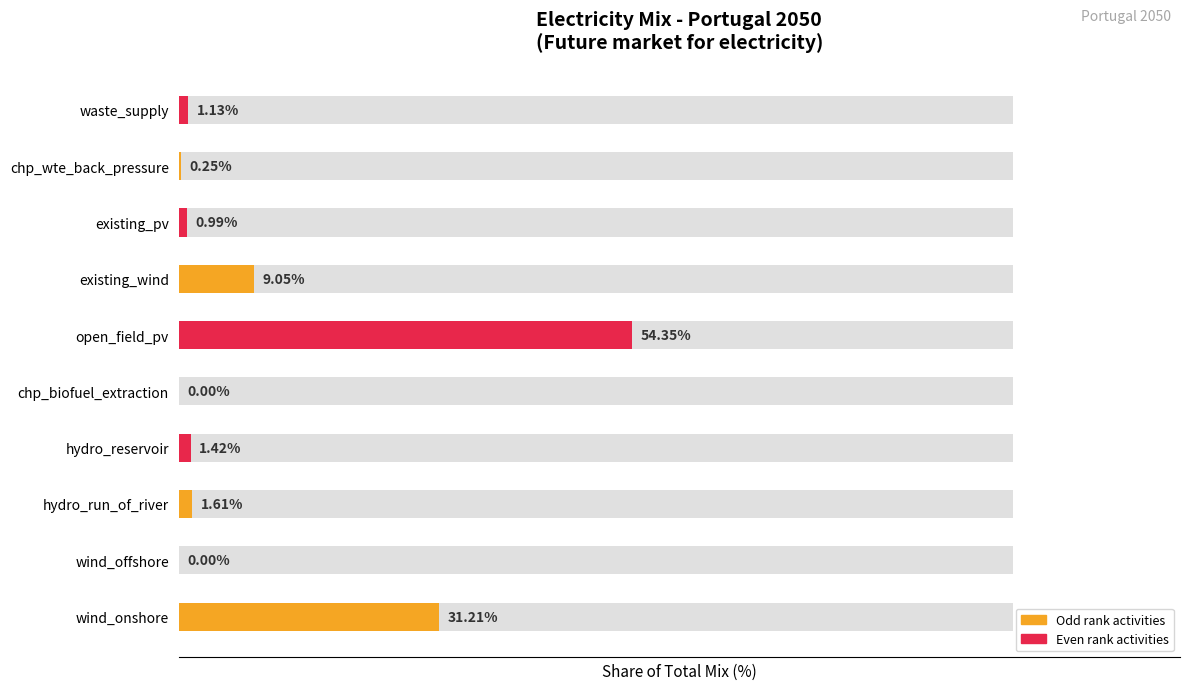

List the labels in order of value, smallest first.

chp_biofuel_extraction, wind_offshore, chp_wte_back_pressure, existing_pv, waste_supply, hydro_reservoir, hydro_run_of_river, existing_wind, wind_onshore, open_field_pv